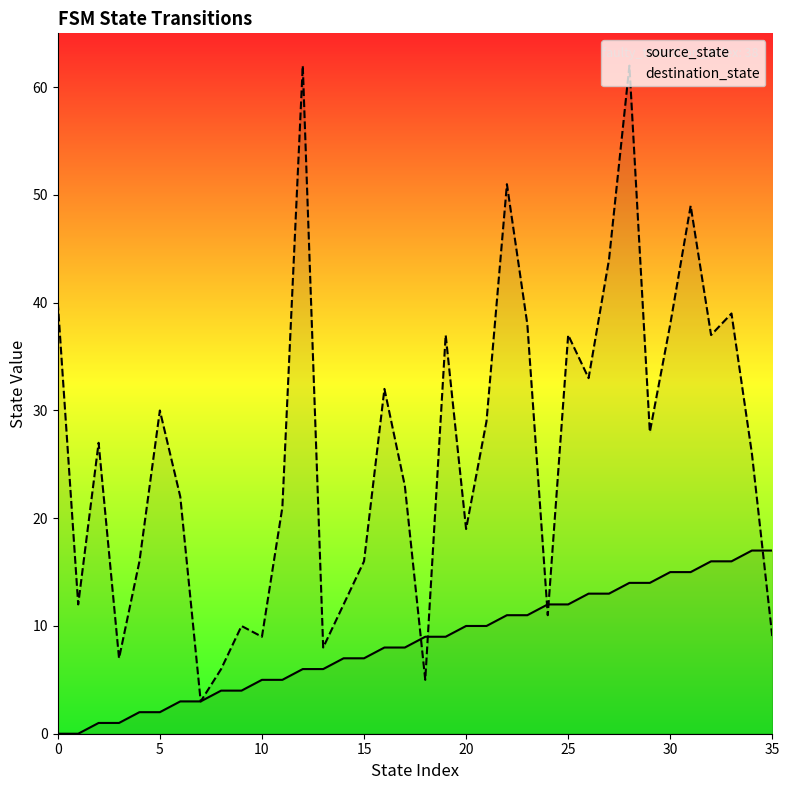

At 19, list the series in order from largest to smallest.

destination_state, source_state